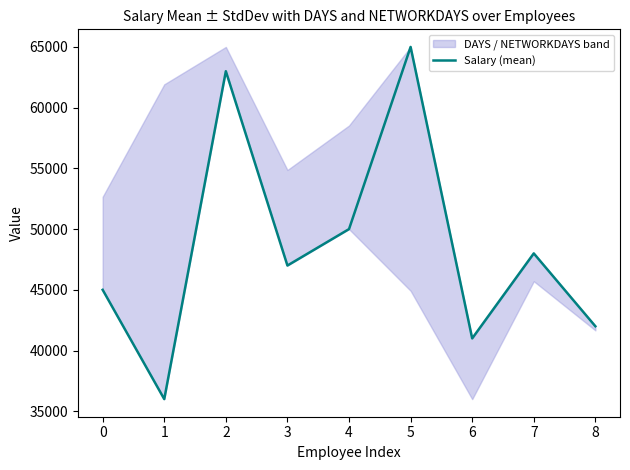

Reading left to right, list all the values displayed in this chart.

45000	36000	63000	47000	50000	65000	41000	48000	42000